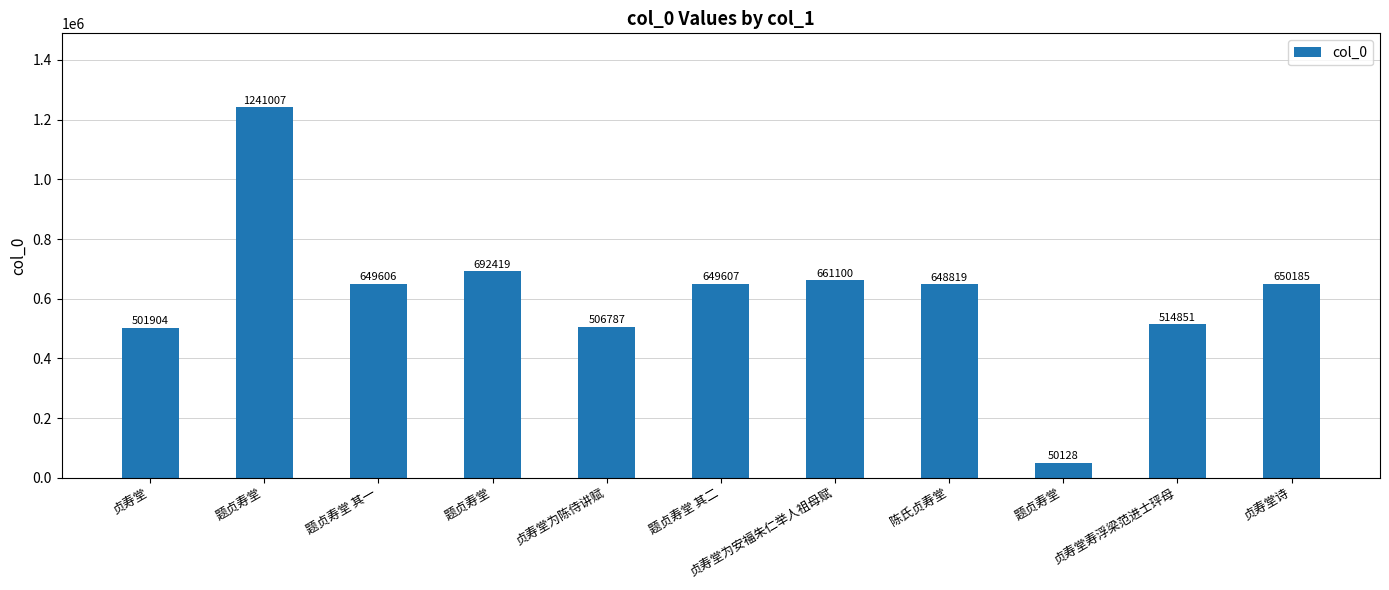

Does the chart contain any negative values?

No